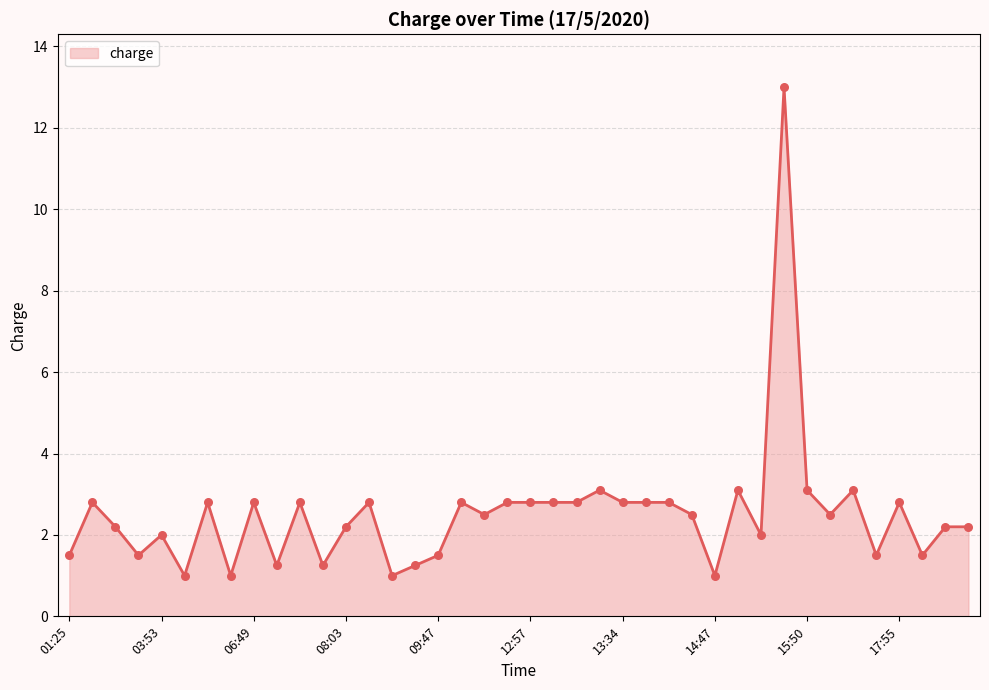

What is the difference between the maximum and minimum values?

12.0